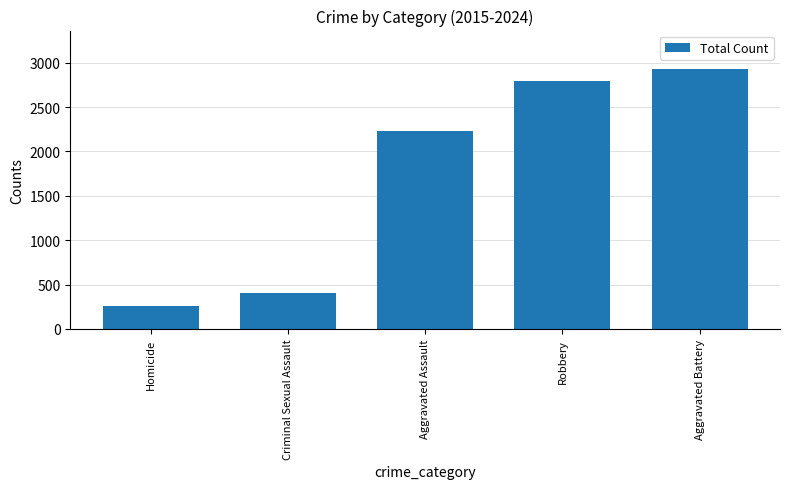

The value at Criminal Sexual Assault is 128. True or false?

False